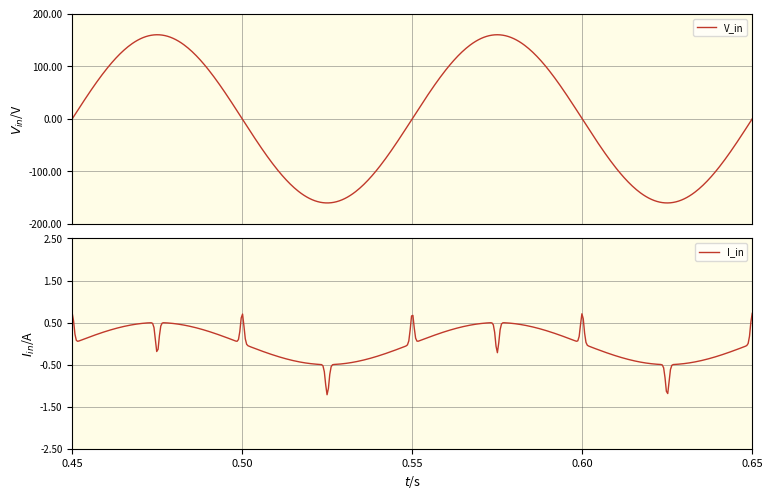

True or false: I_in and V_in intersect in this chart.

False